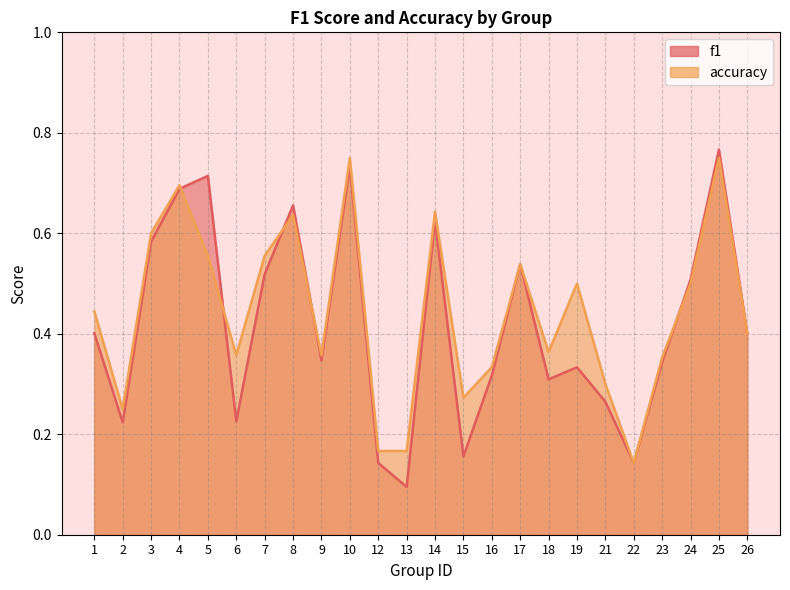

How many interior local peaks does the accuracy series have?

7